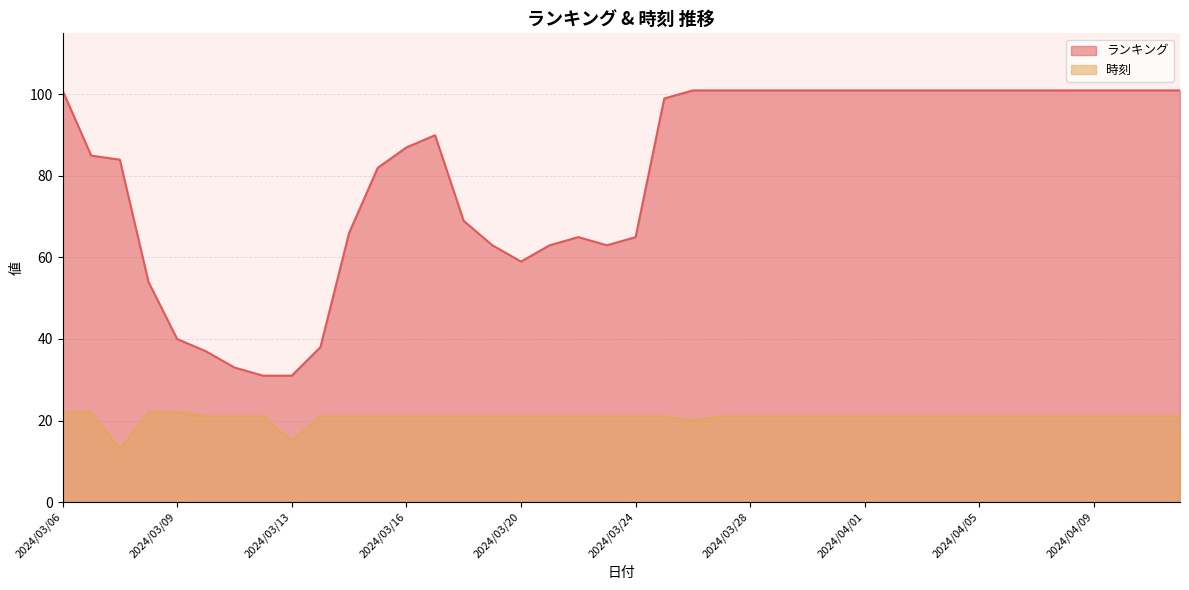

How many lines are shown in the chart?

2